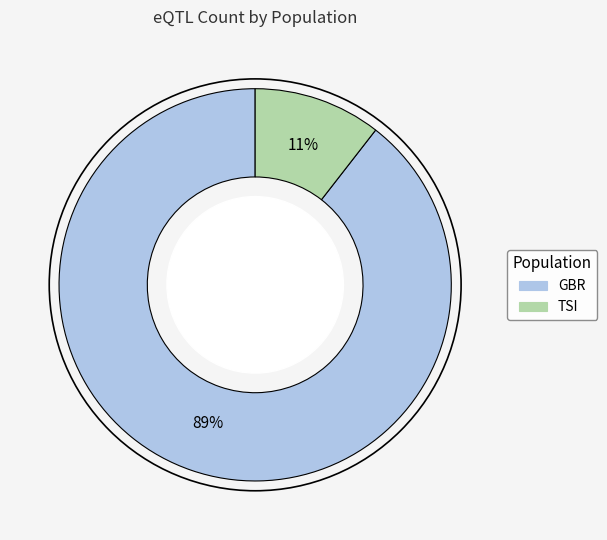

True or false: GBR accounts for 80% of the total.

False